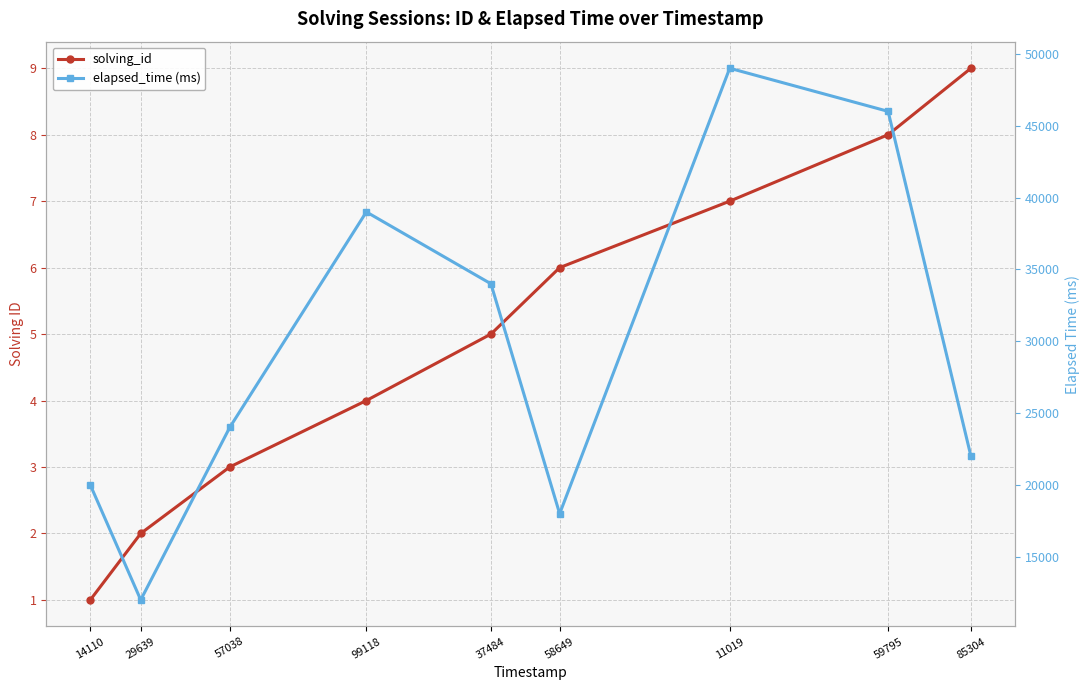

What position from the right is 57038?

7